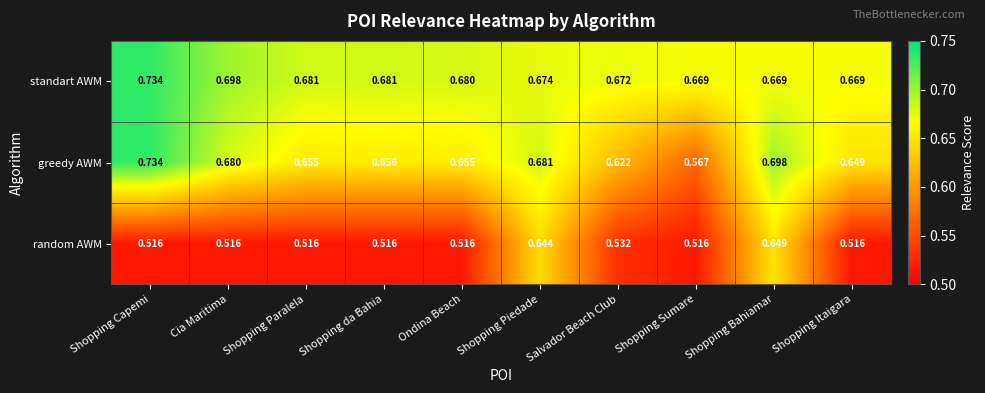

At Shopping Sumare, list the series in order from smallest to largest.

random AWM, greedy AWM, standart AWM